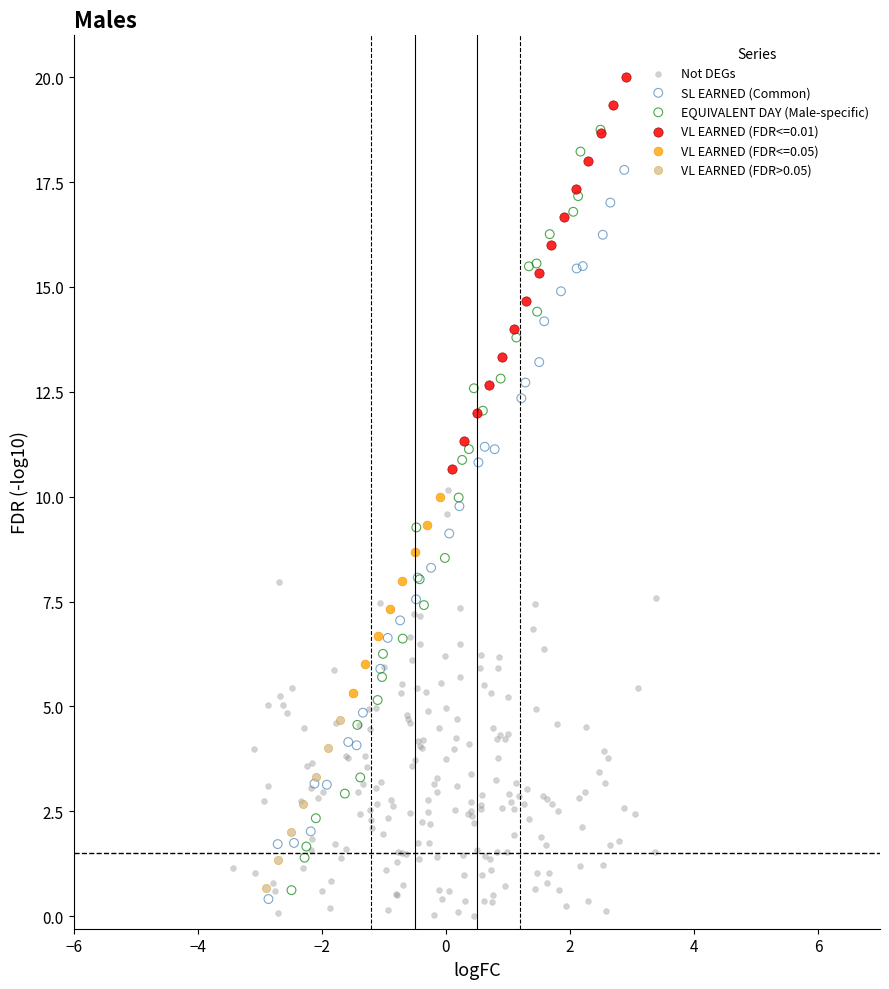

Which series has the widest spread of Y values?

EQUIVALENT DAY (Male-specific)